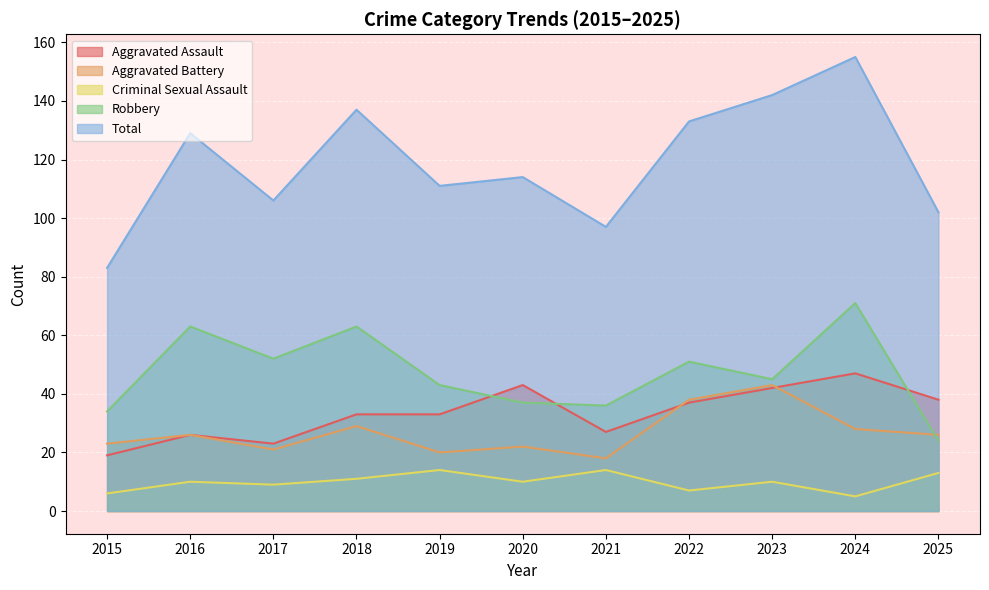

True or false: Criminal Sexual Assault has more than 0 points higher than both neighbors.

True